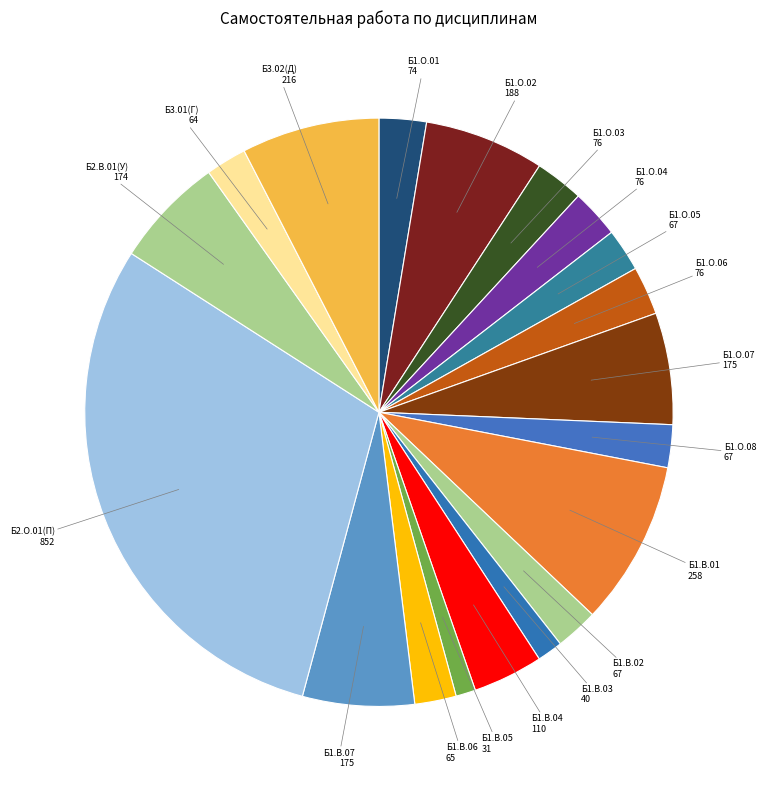

How many segments does this pie chart have?

19